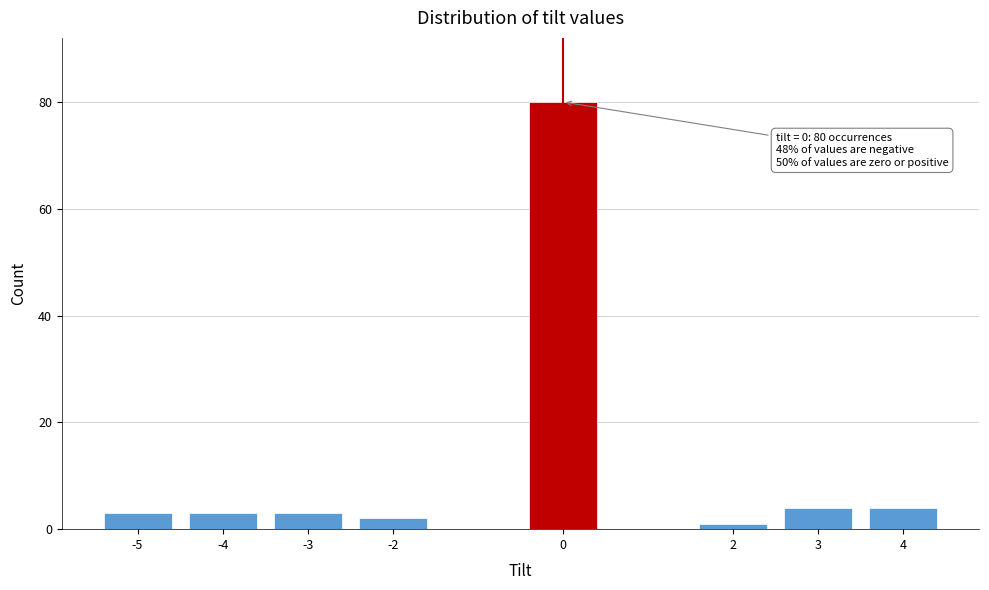

Reading left to right, extract all data points from this chart.

3	3	3	2	80	1	4	4